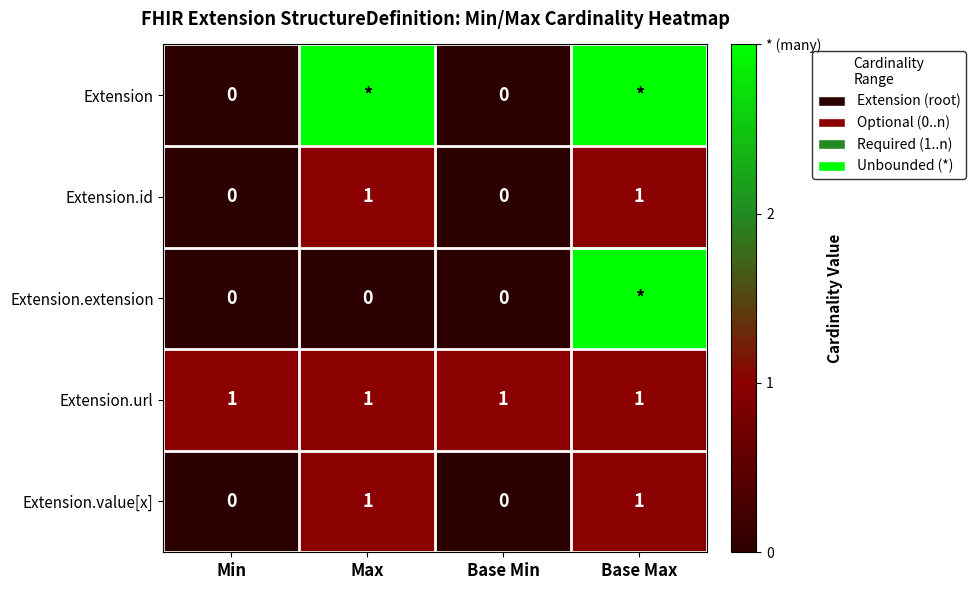

True or false: Extension.id has a value of 2 at Base Max.

False